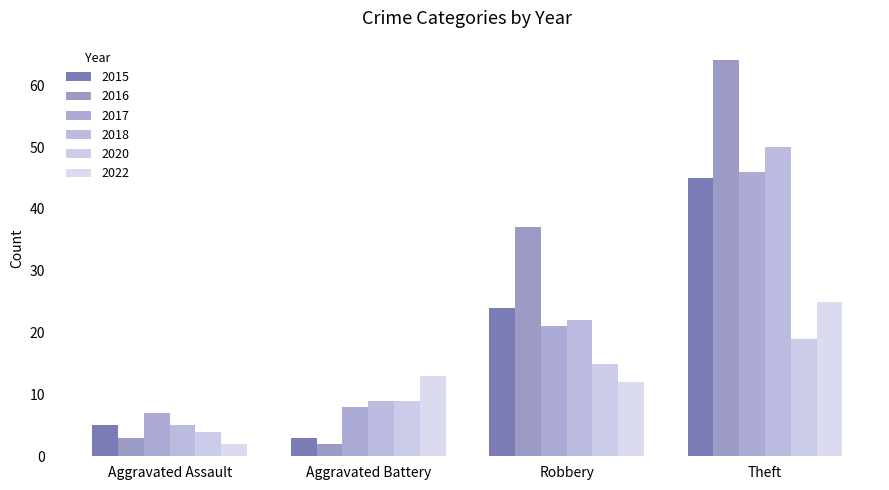

What is the difference between the maximum and second lowest values in the 2022 series?

13